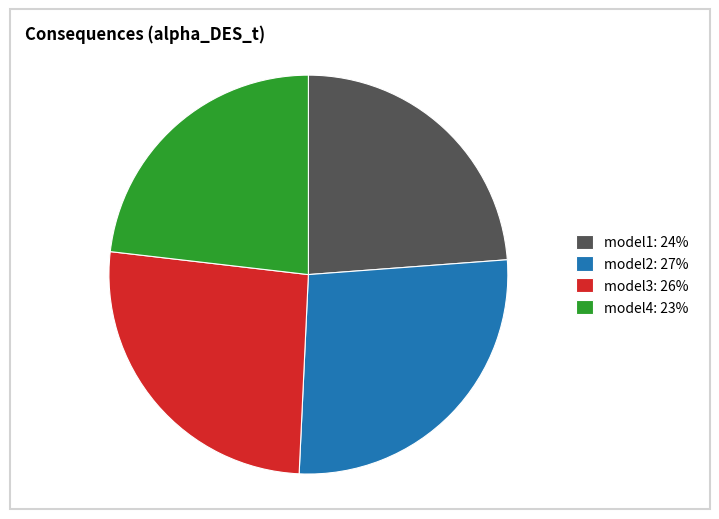

Approximately how many times larger is the value at model3: 26% compared to model2: 27%?

1.0